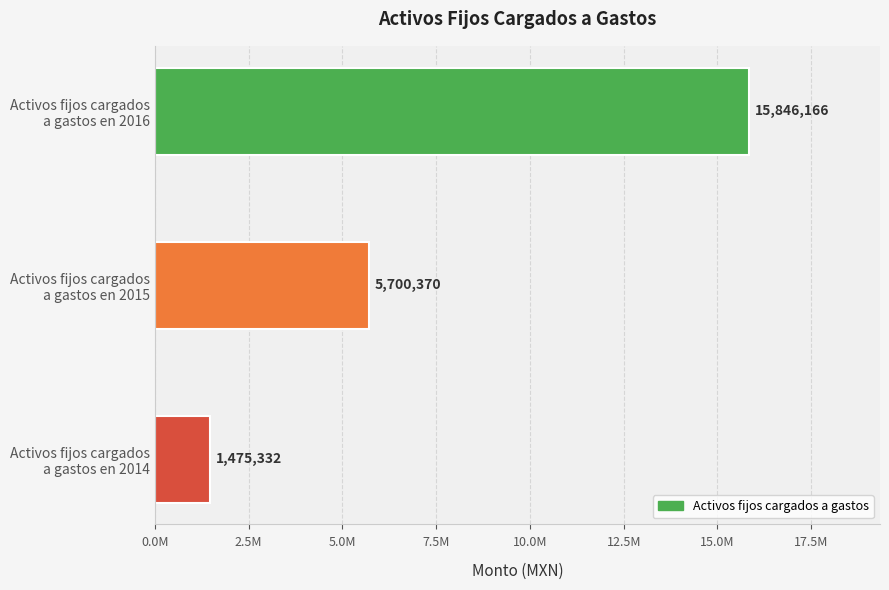

Rank the categories by value from lowest to highest.

Activos fijos cargados
a gastos en 2014, Activos fijos cargados
a gastos en 2015, Activos fijos cargados
a gastos en 2016